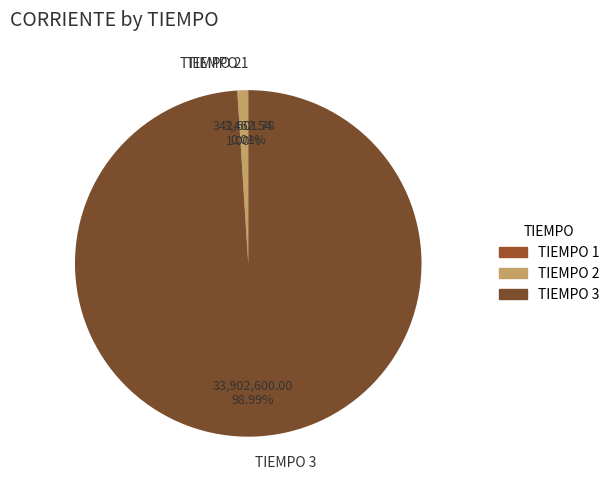

Which category accounts for the majority?

TIEMPO 3